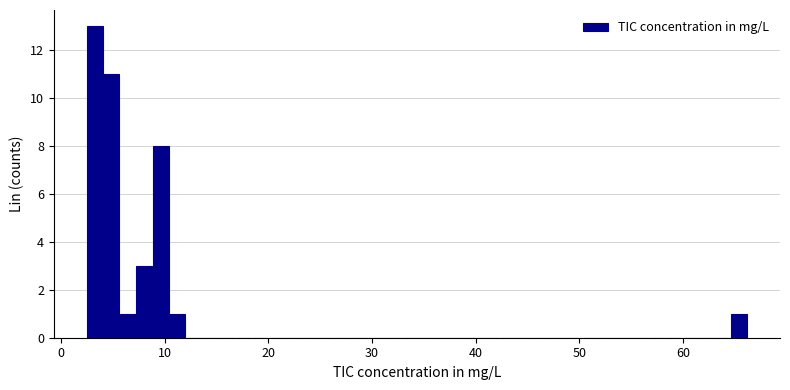

Around what value on the x-axis is the tallest bar? Give the approximate position of its centre, as read against the axis.

3